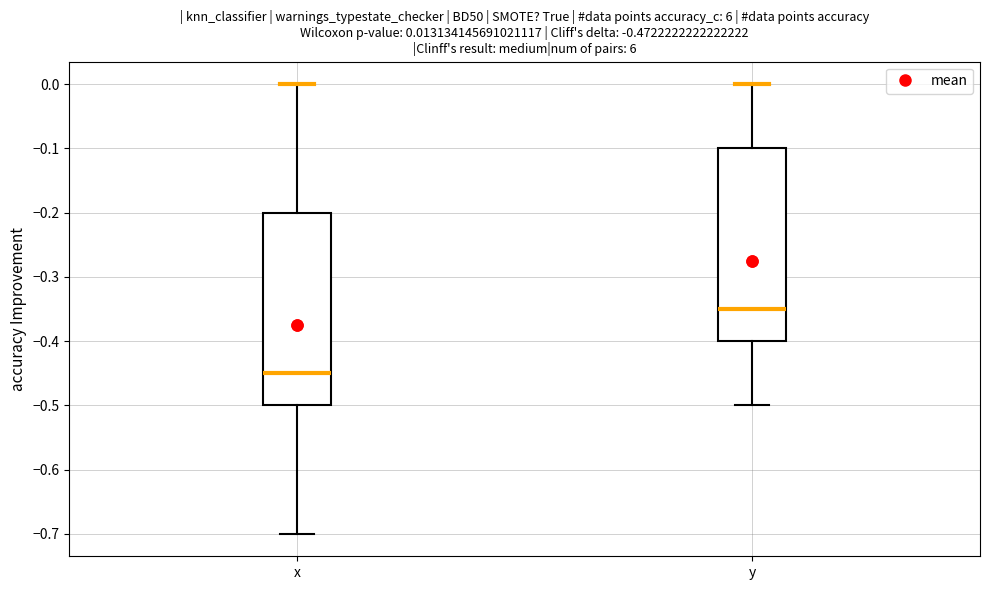

Which box has the lowest median line?

x